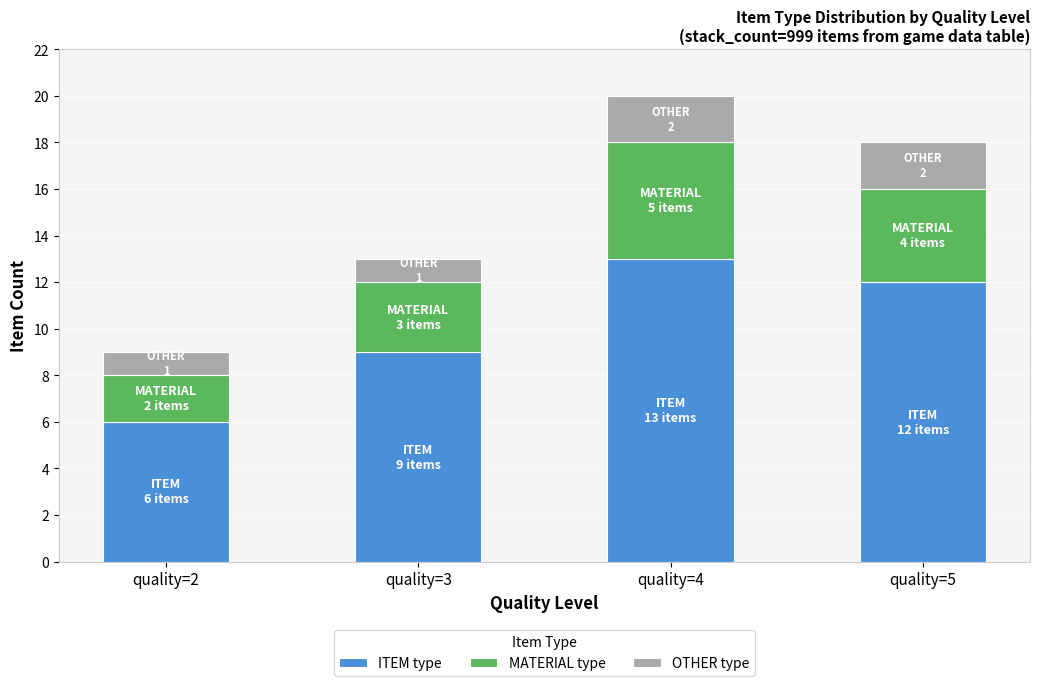

What is the highest value of the ITEM type series?

13